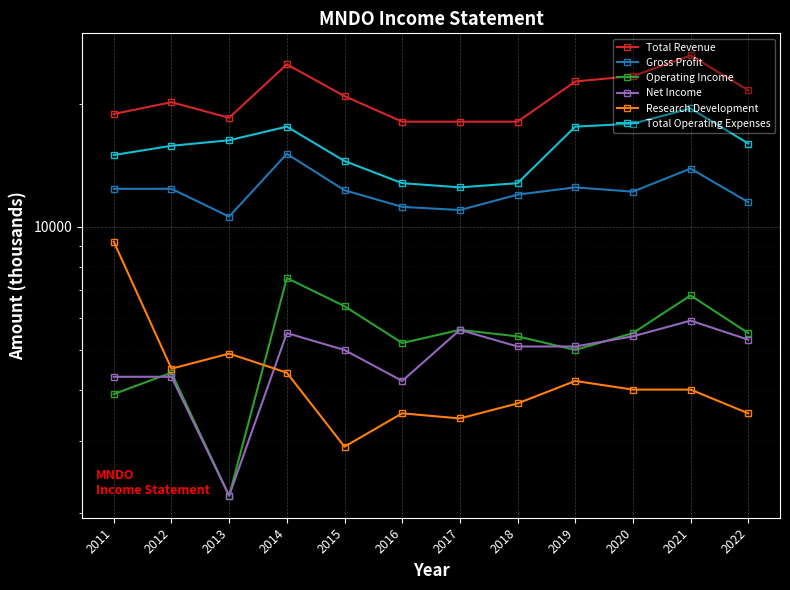

True or false: Gross Profit and Research Development intersect in this chart.

False